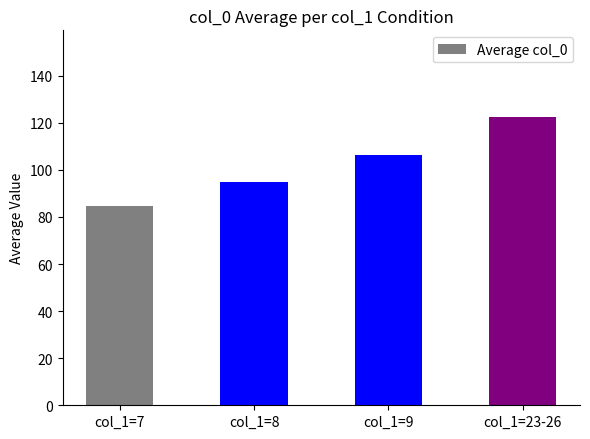

What is the sum of the values at col_1=9 and col_1=23-26?

228.6